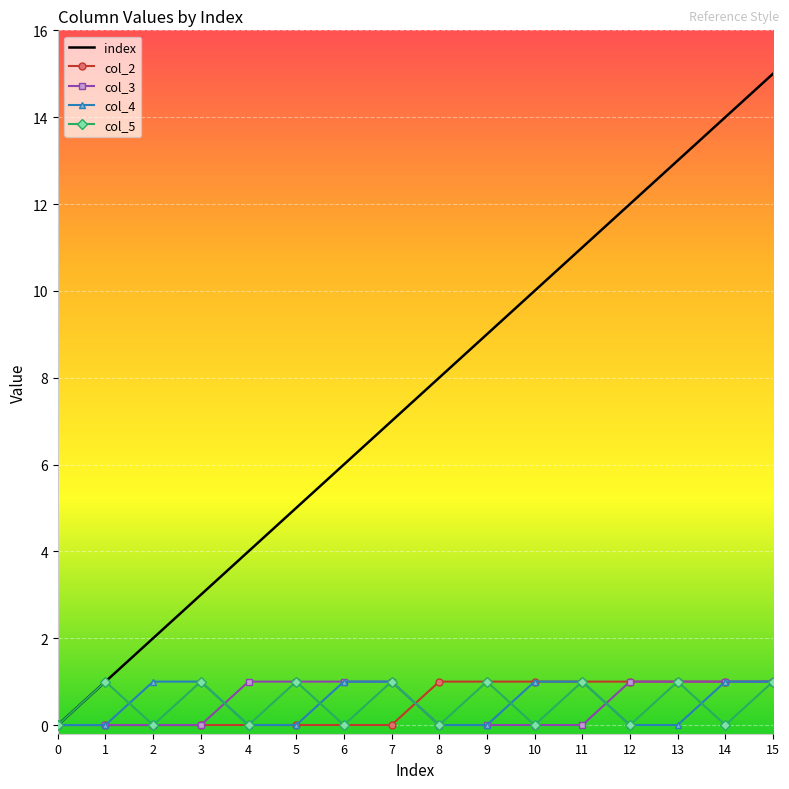

Which label corresponds to the largest value in the chart?

15